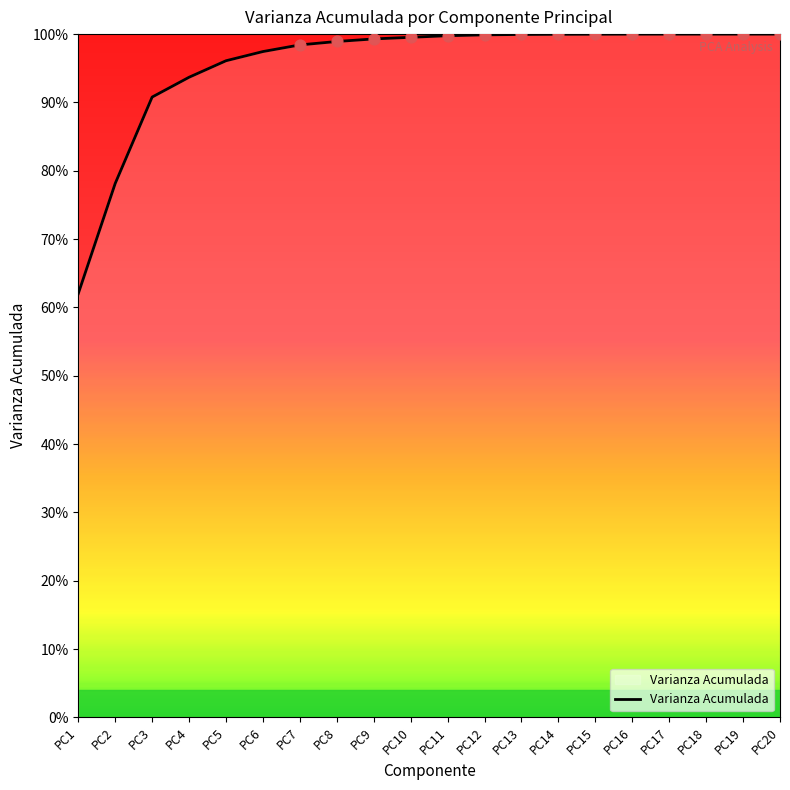

What is the change in value from PC4 to PC20?

+0.1